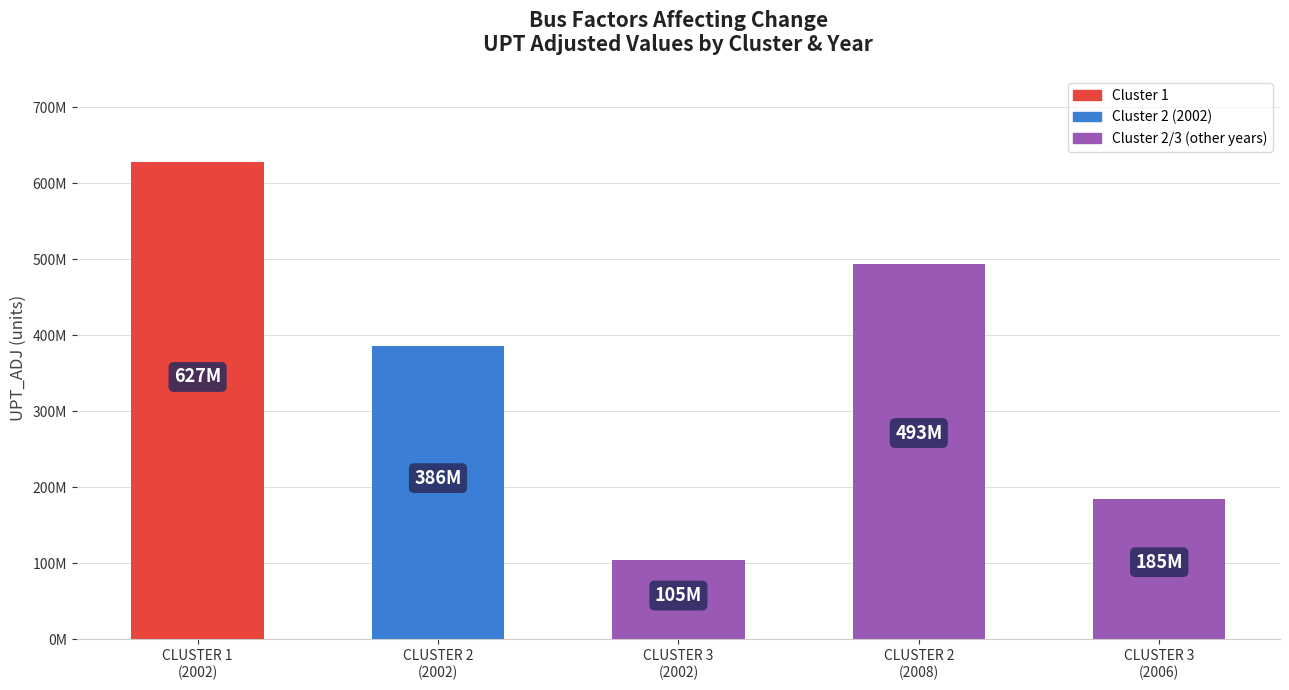

Reading right to left, what are all the values shown in this chart?

CLUSTER 3
(2006)=184657933.8	CLUSTER 2
(2008)=493444438.2	CLUSTER 3
(2002)=104886883.1	CLUSTER 2
(2002)=385599179.0	CLUSTER 1
(2002)=627423715.3